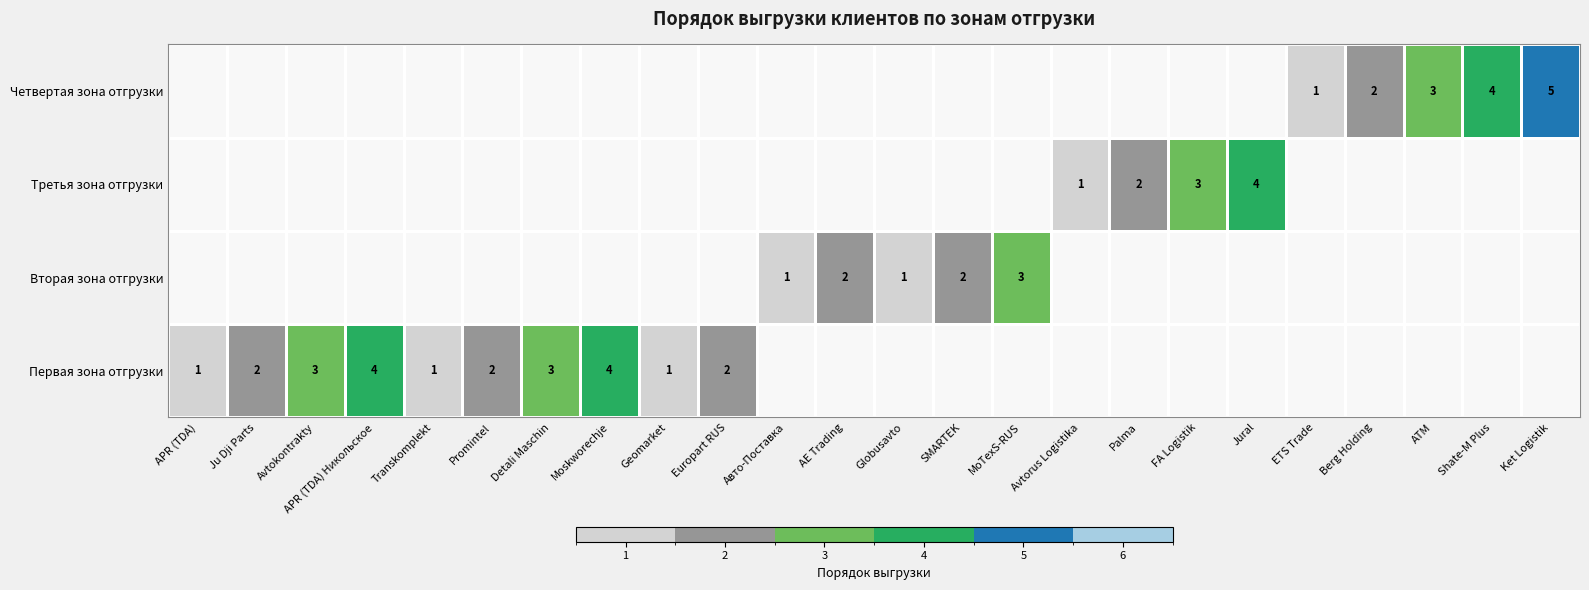

Is it true that Первая зона отгрузки equals 1 at Europart RUS?

False